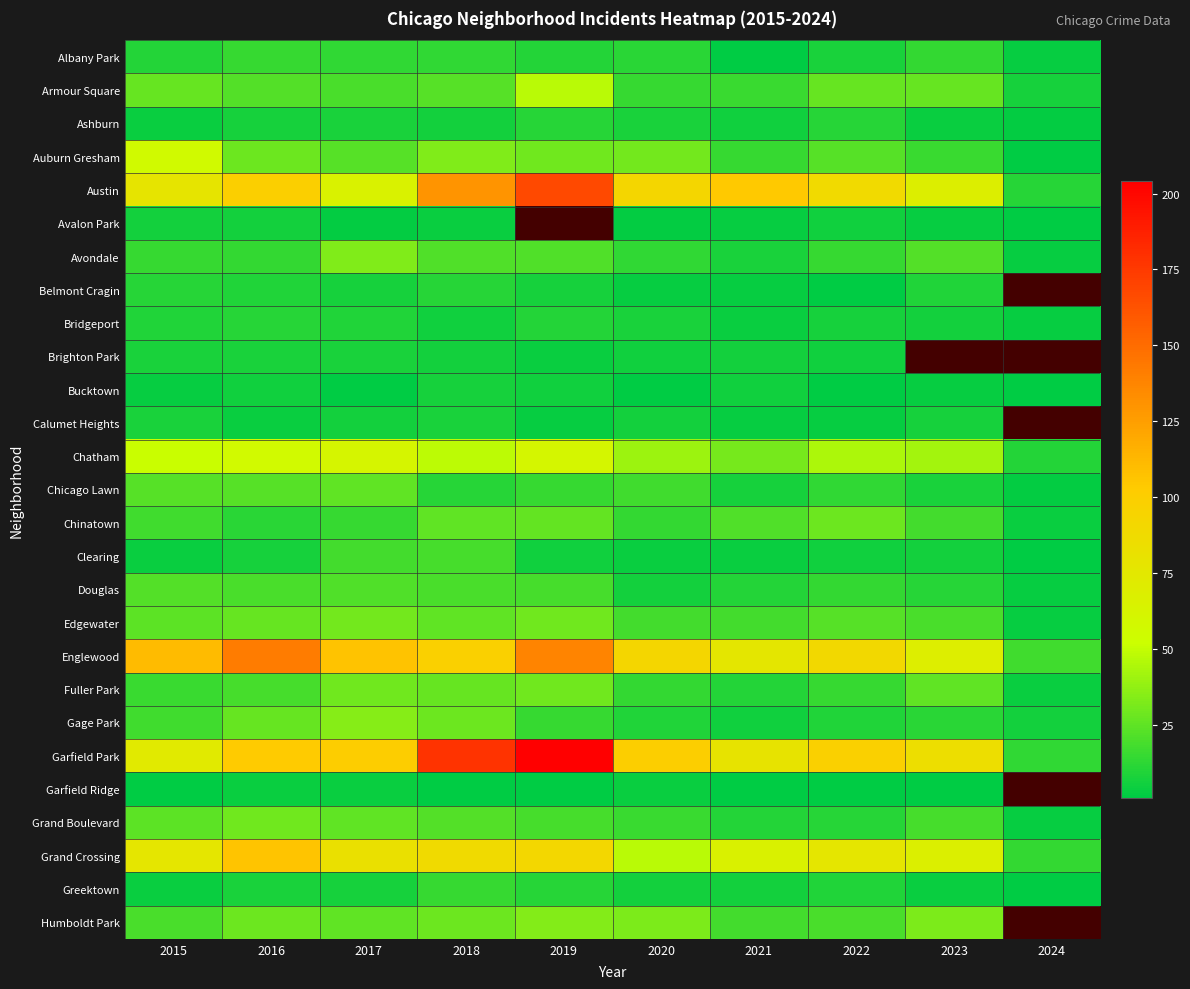

At which label does Chatham reach its minimum?

2024